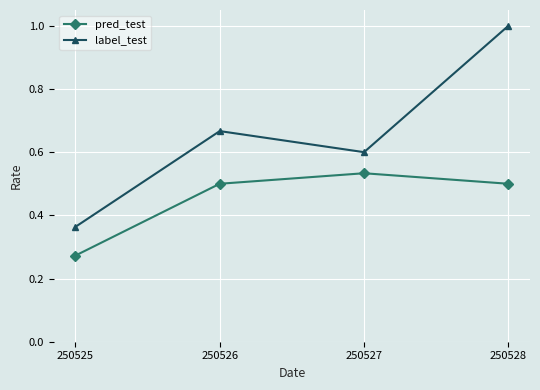

The pred_test series shows 0.4 at 250525. True or false?

False